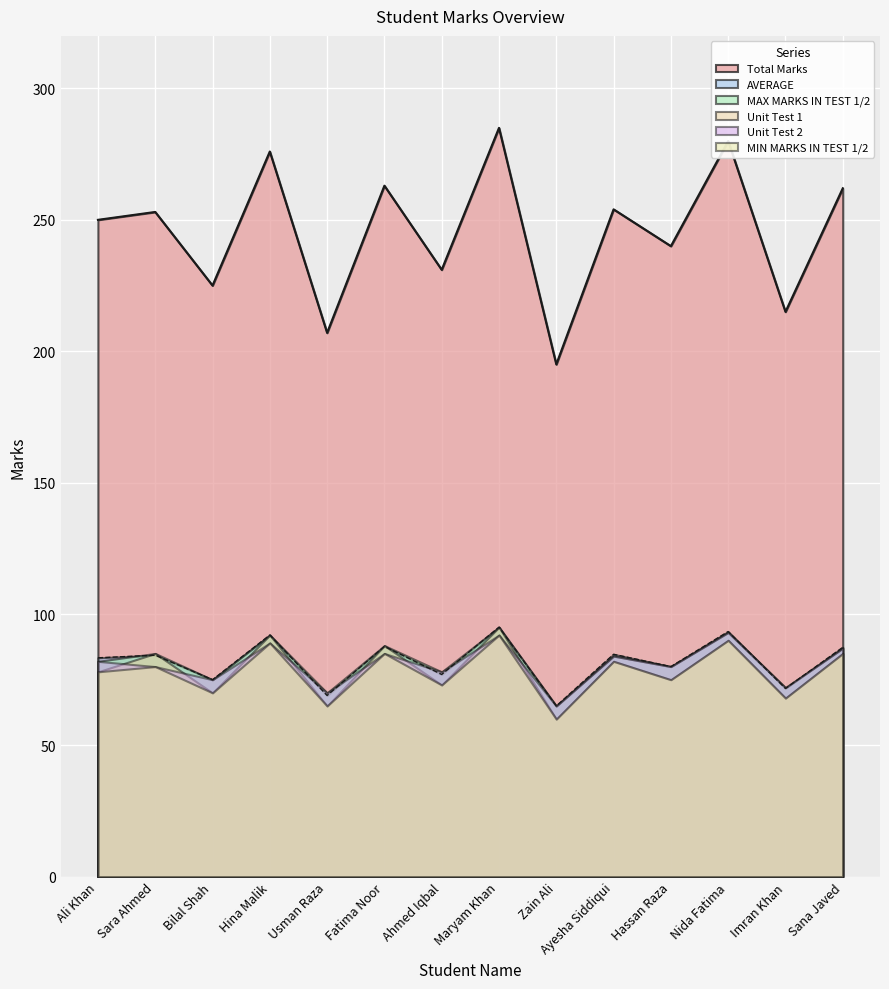

What is the value of the Total Marks point at the 7th from the left?

231.0